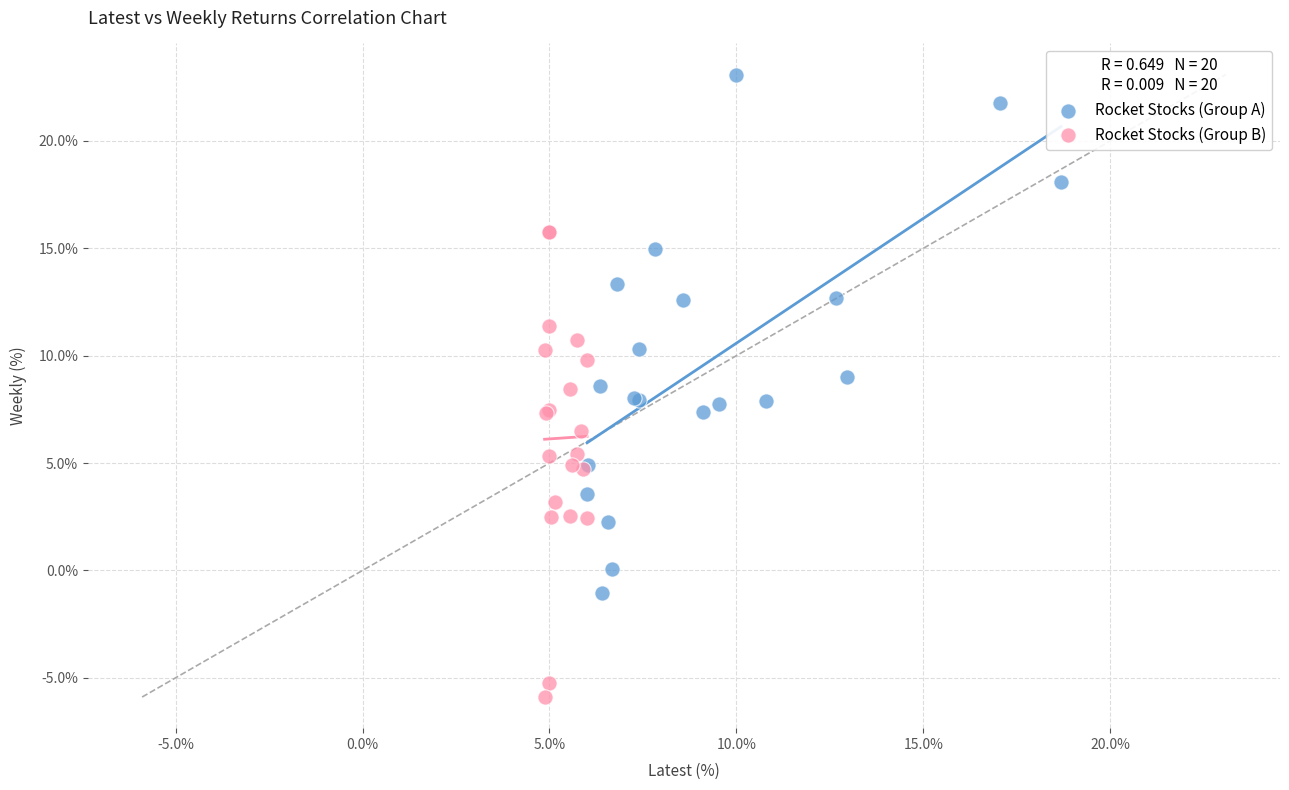

Which series contains the highest Y value?

Rocket Stocks (Group A)